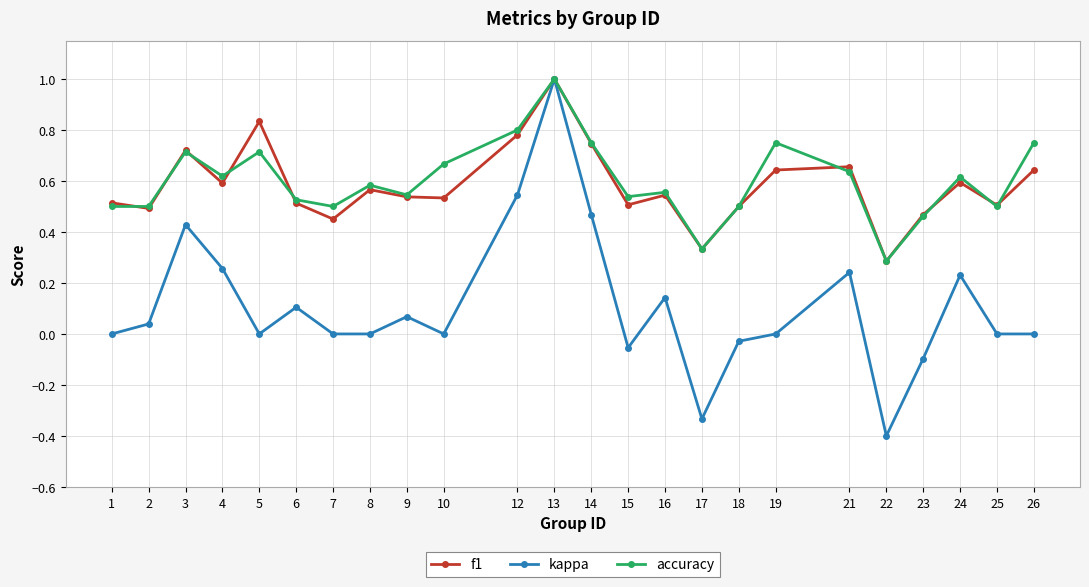

Is it true that accuracy equals 0.4 at 8?

False